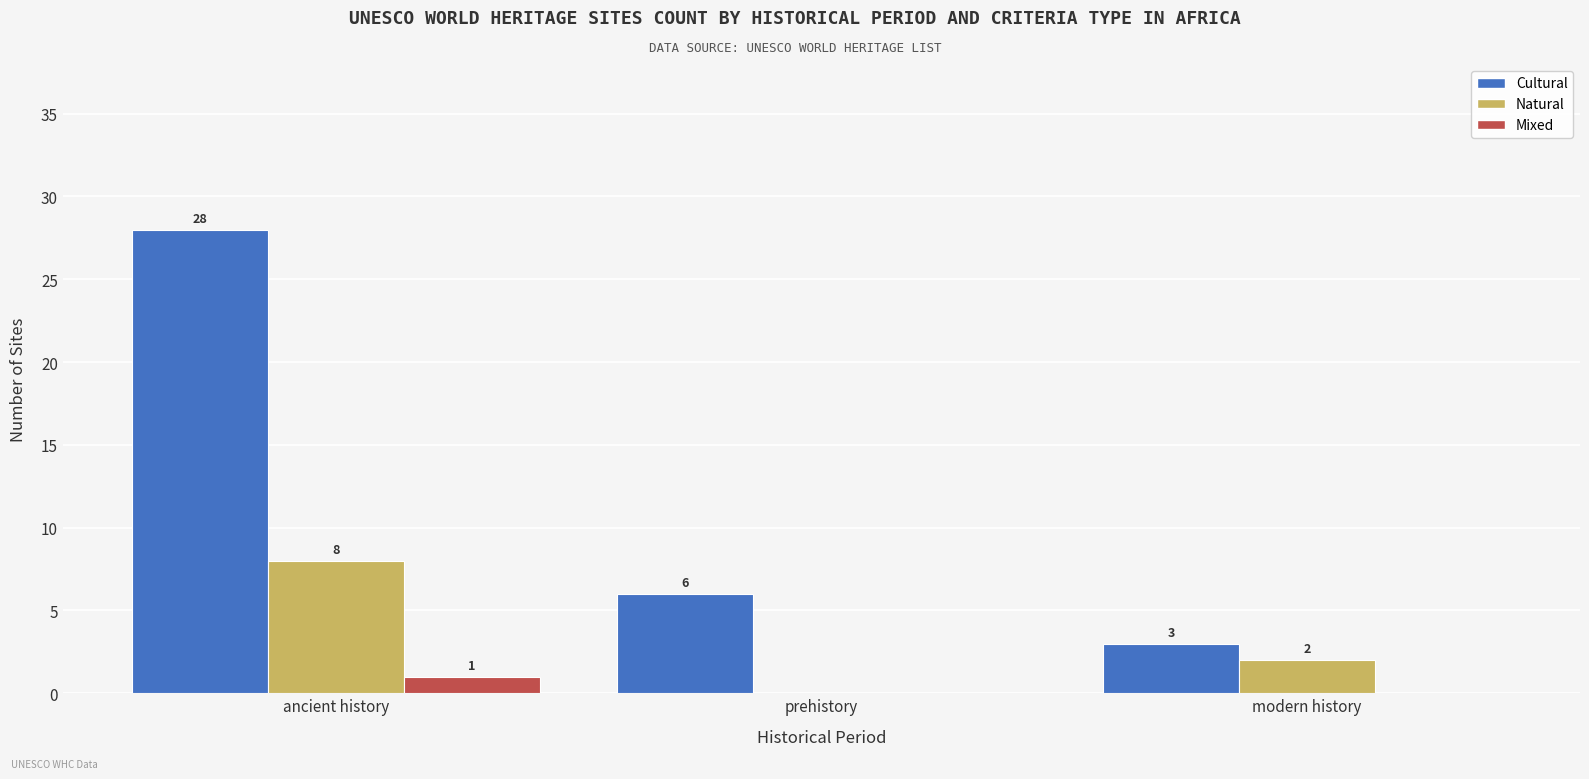

Count the number of categories in the chart.

3